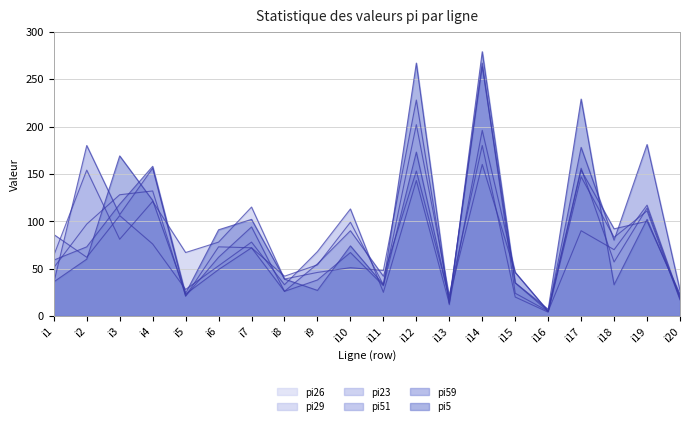

How many intersections are there between pi51 and pi29?

9